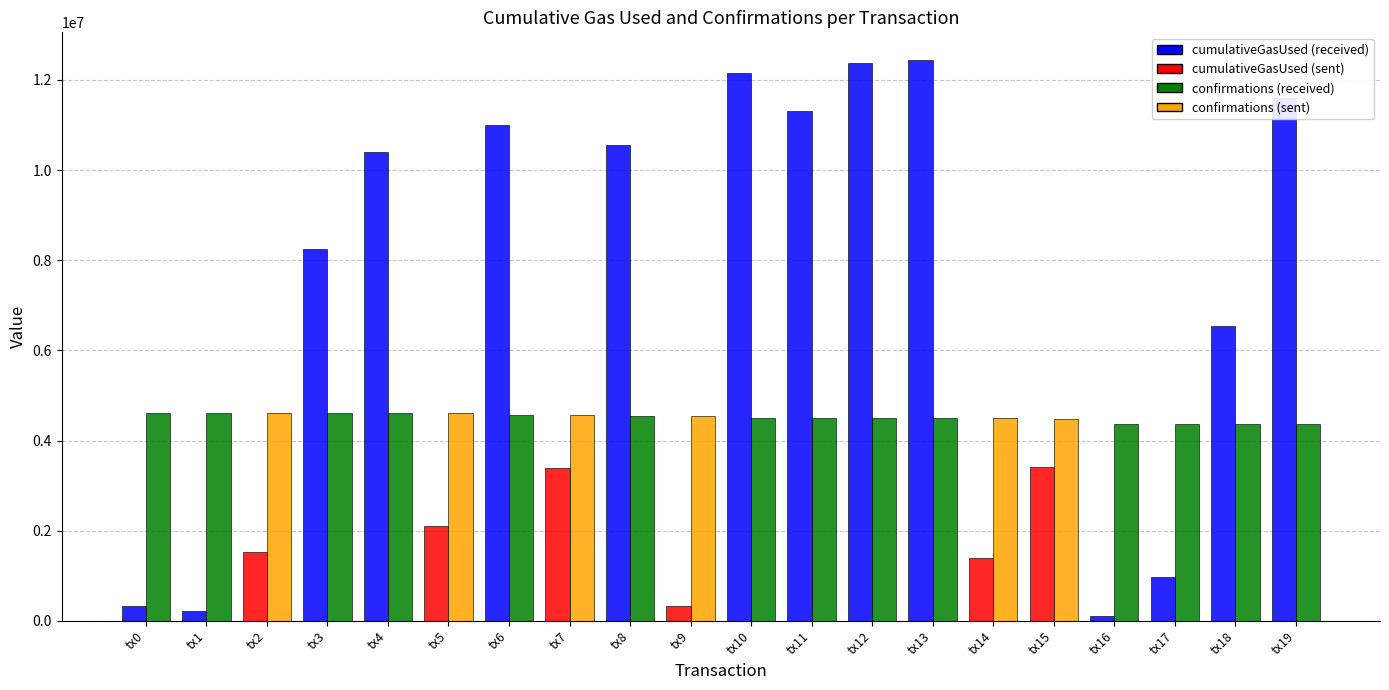

What is the greatest value displayed?

12433366